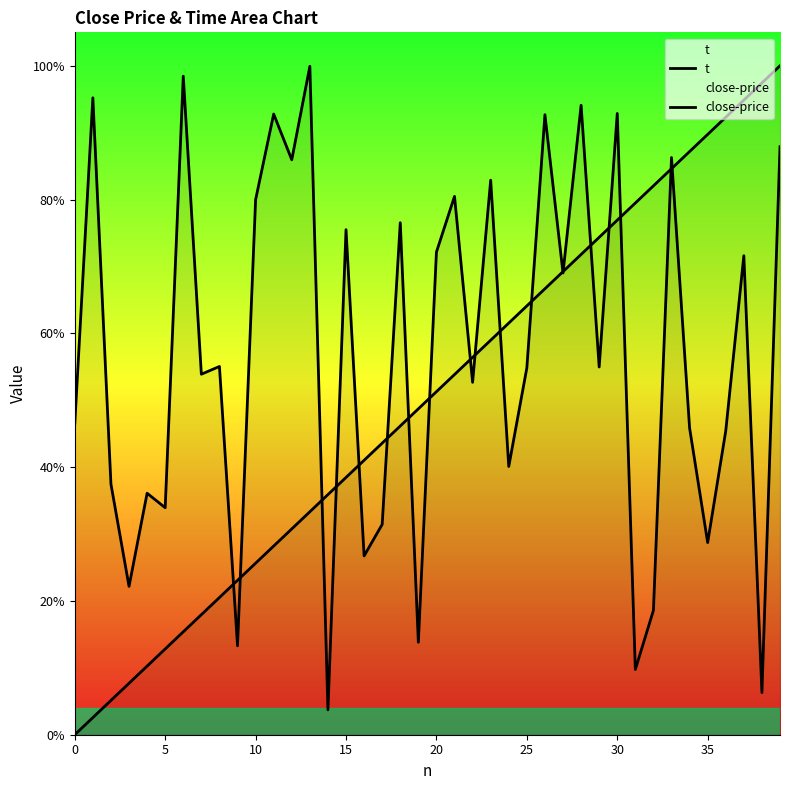

How many lines are shown in the chart?

2